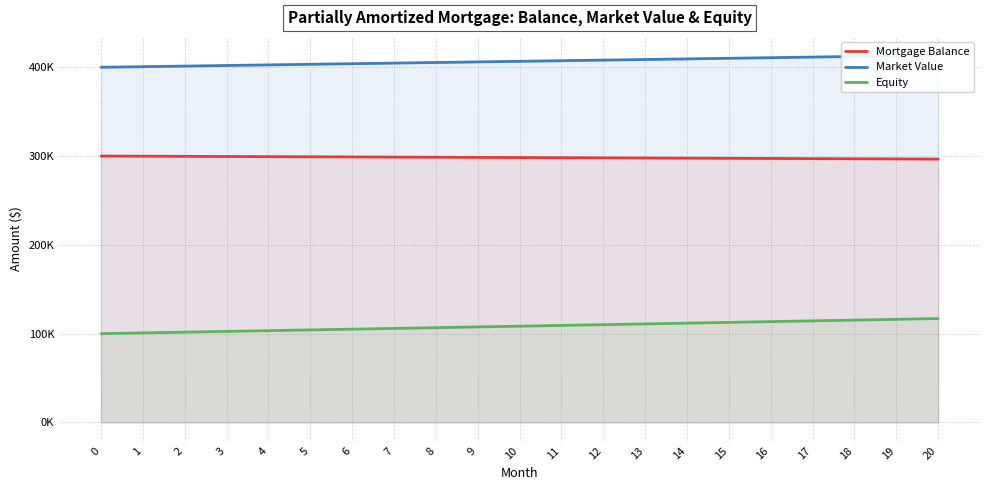

Does the chart display data point markers on the line(s)?

No